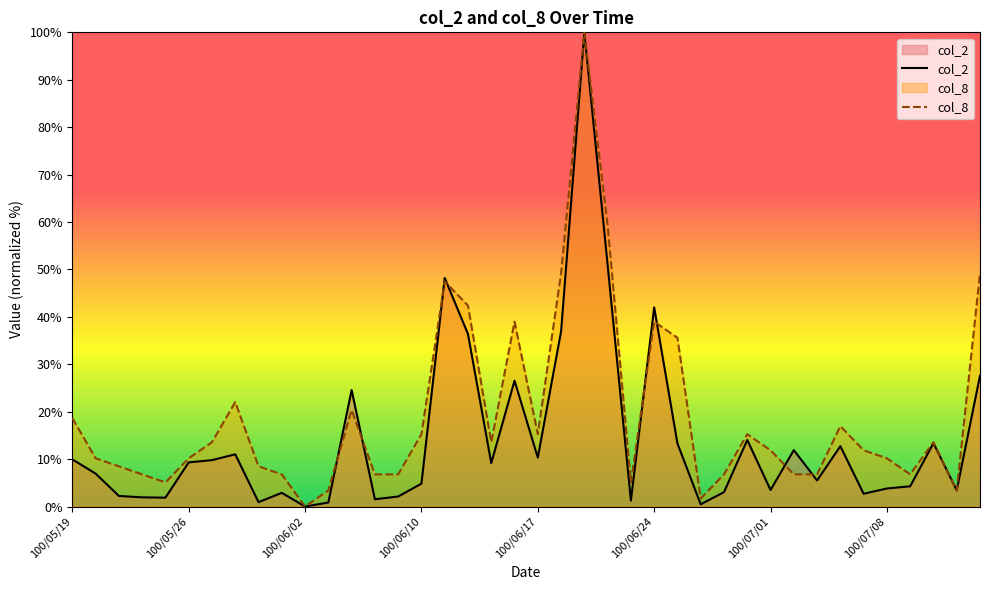

Where do col_2 and col_8 first cross each other?

11 and 12